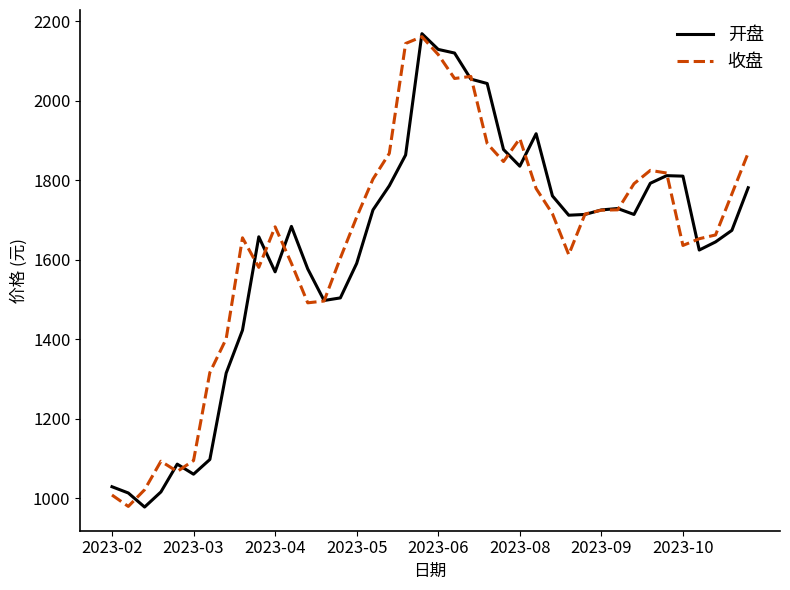

How many values in the 收盘 series exceed 1714?

20